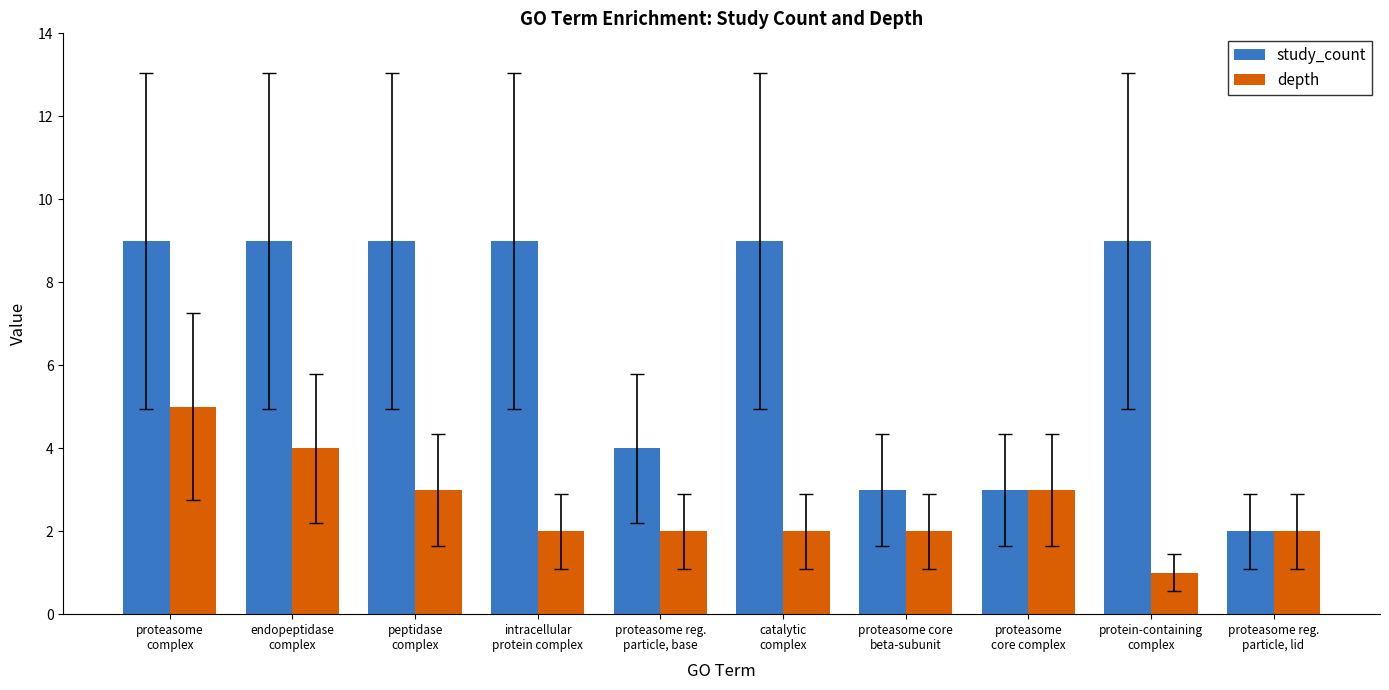

Is it true that depth equals 2 at proteasome reg.
particle, lid?

True